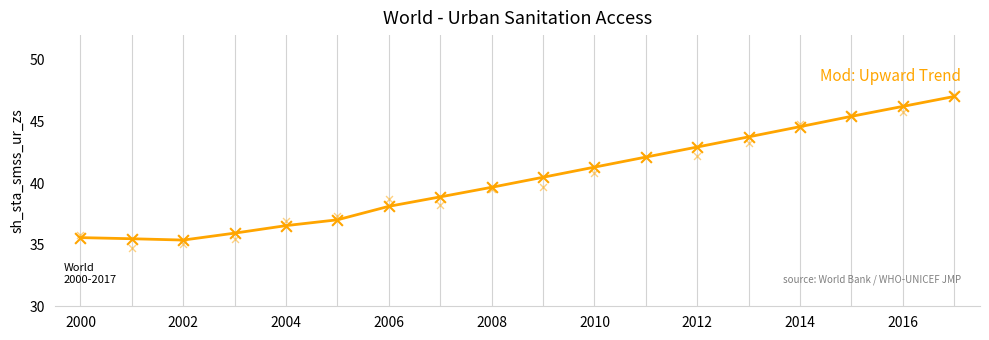

Between 2014 and 2016, which is larger?

2016